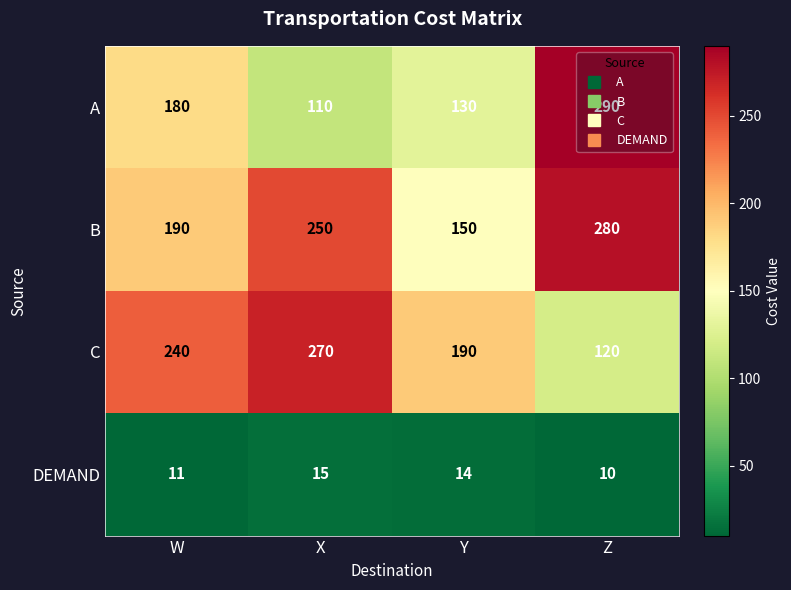

What is the sum of all B values?

870